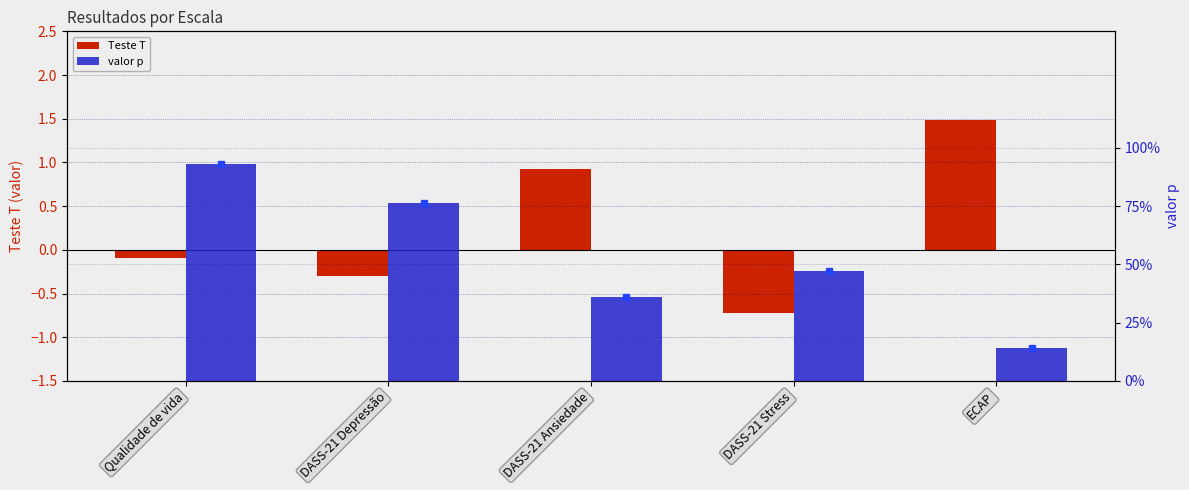

Which has a higher value, DASS-21 Depressão or ECAP?

ECAP